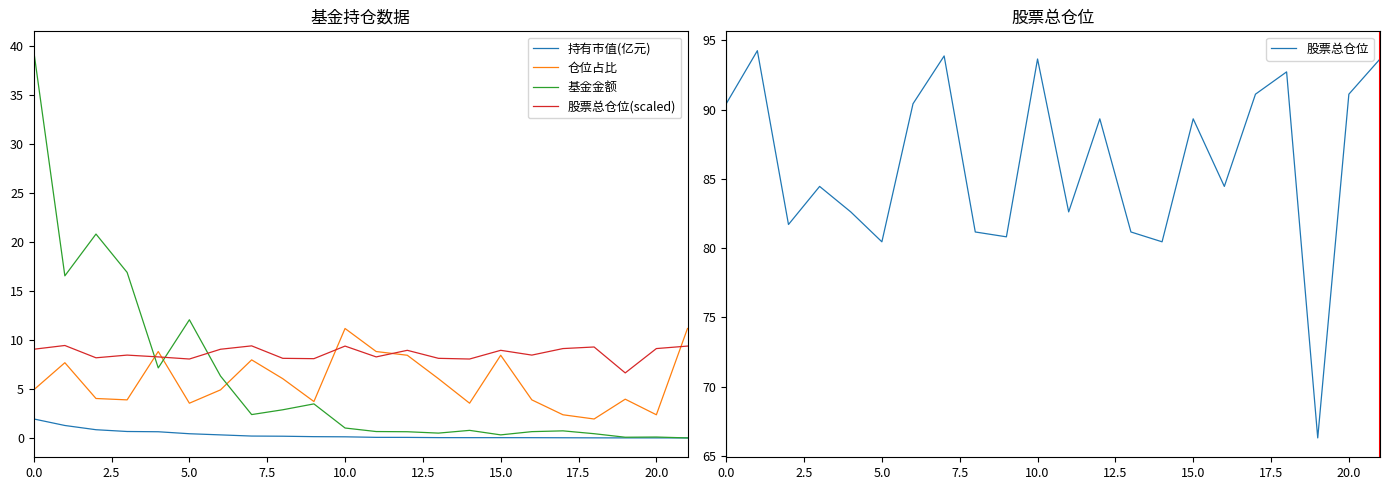

At which label does 持有市值(亿元) reach its minimum?

21